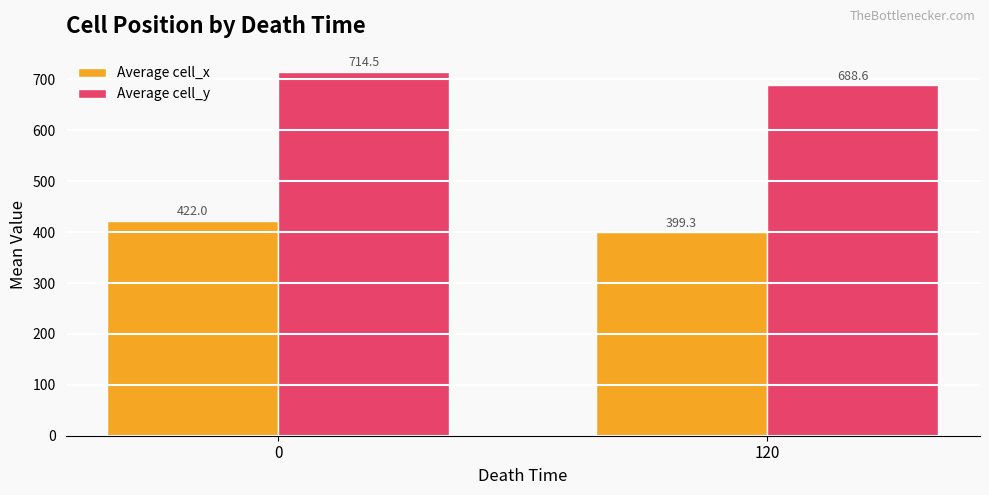

Which series changed the most between 0 and 120?

Average cell_y